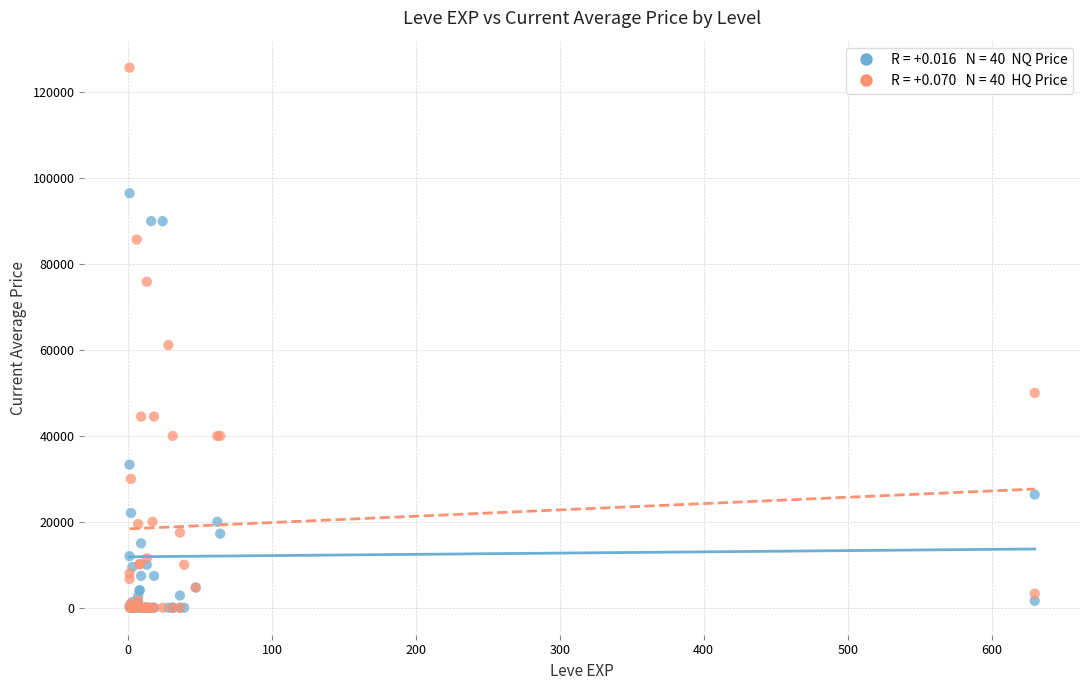

Across all series, what Y value is closest to 62862?

61149.8